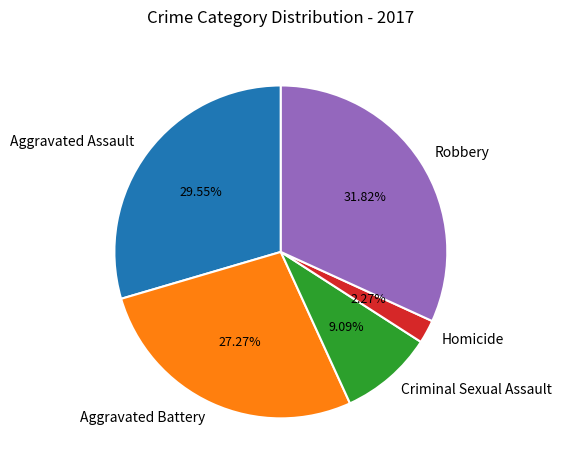

What is the largest slice in the pie chart?

Robbery